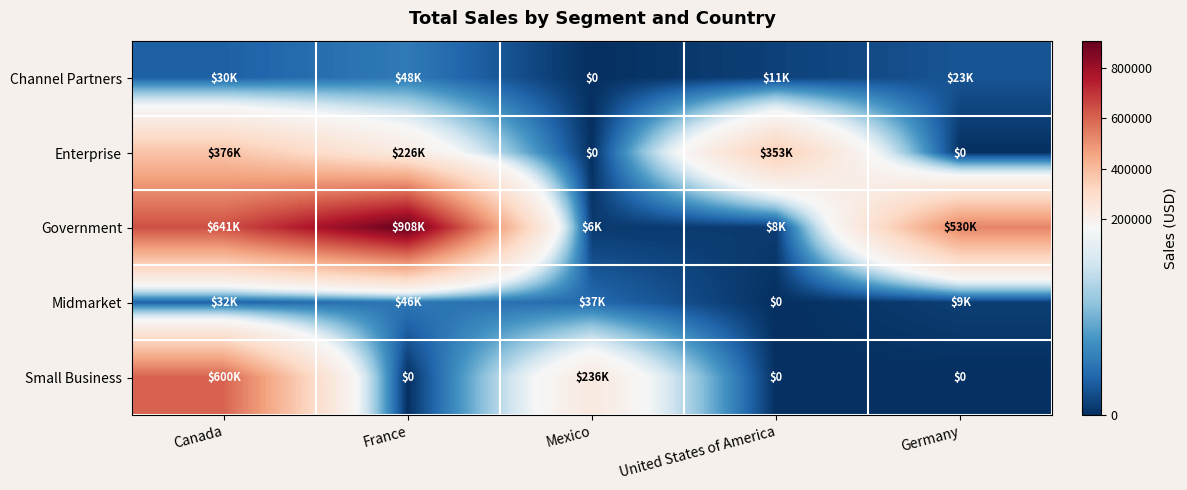

Which series has the largest total across all categories?

Government